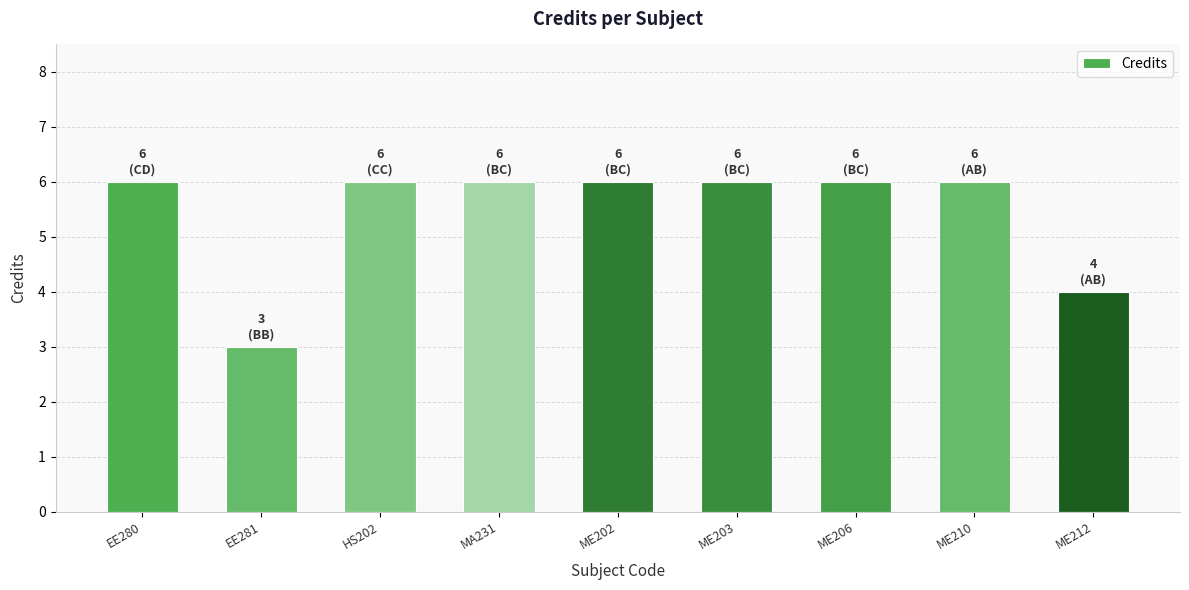

What is the value of the 3rd bar from the left?

6